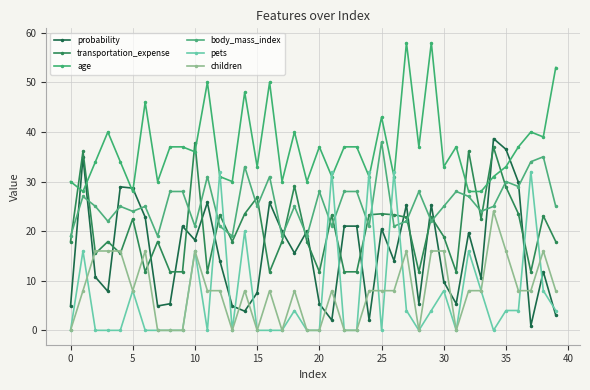

How many values in the age series are below 37?

20